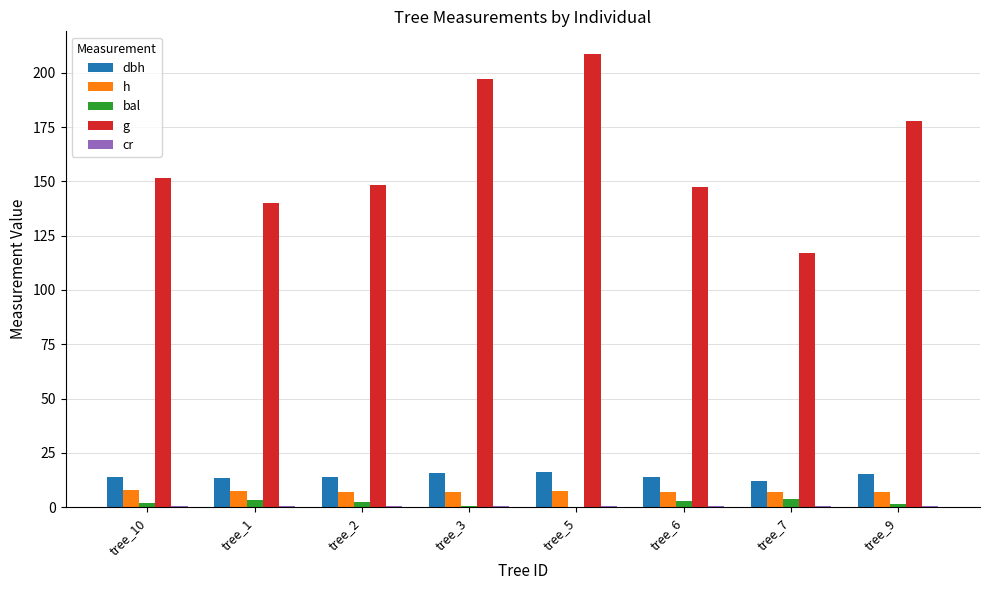

Which series changed the most between tree_3 and tree_6?

g